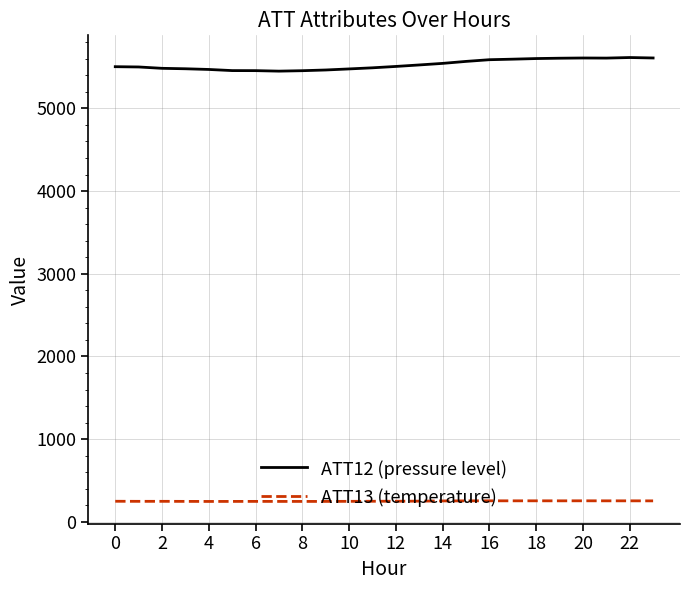

What is the difference between the maximum and minimum values in the ATT12 (pressure level) series?

164.5